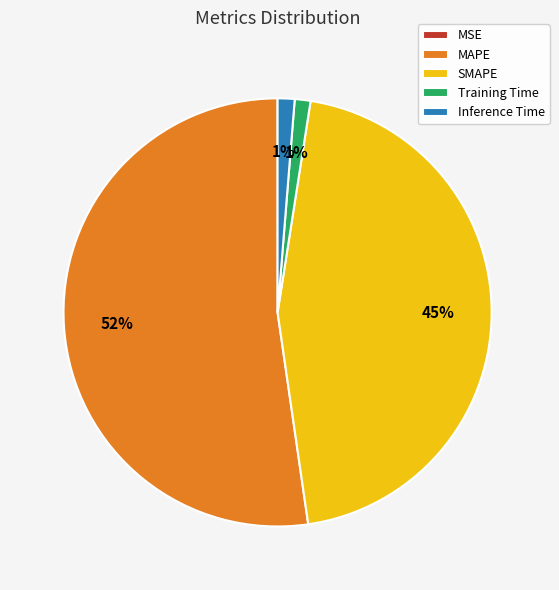

To the nearest percent, what percentage of the pie is SMAPE?

45%